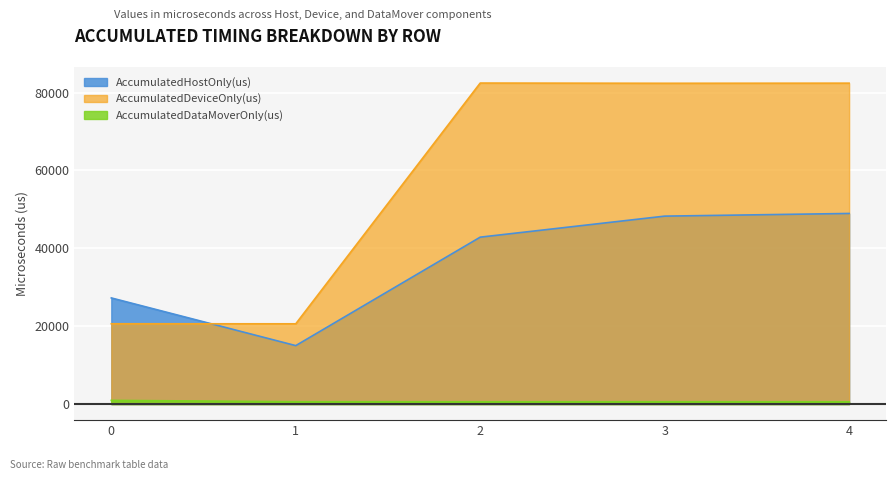

What is the difference between the AccumulatedDeviceOnly(us) values at 4 and 0?

61797.5